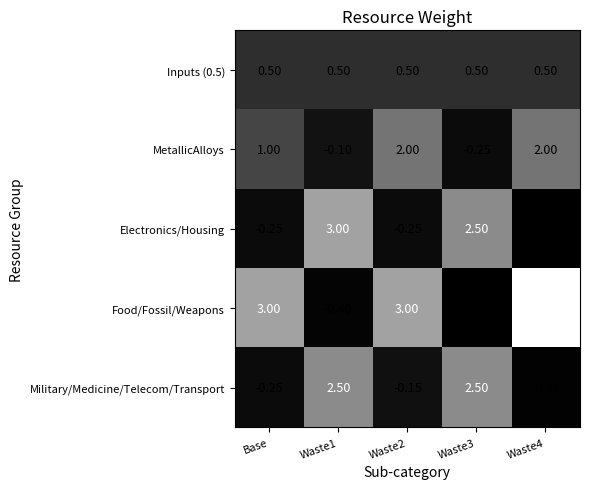

Is the value of MetallicAlloys at Waste1 greater than the value of Food/Fossil/Weapons at Base?

No